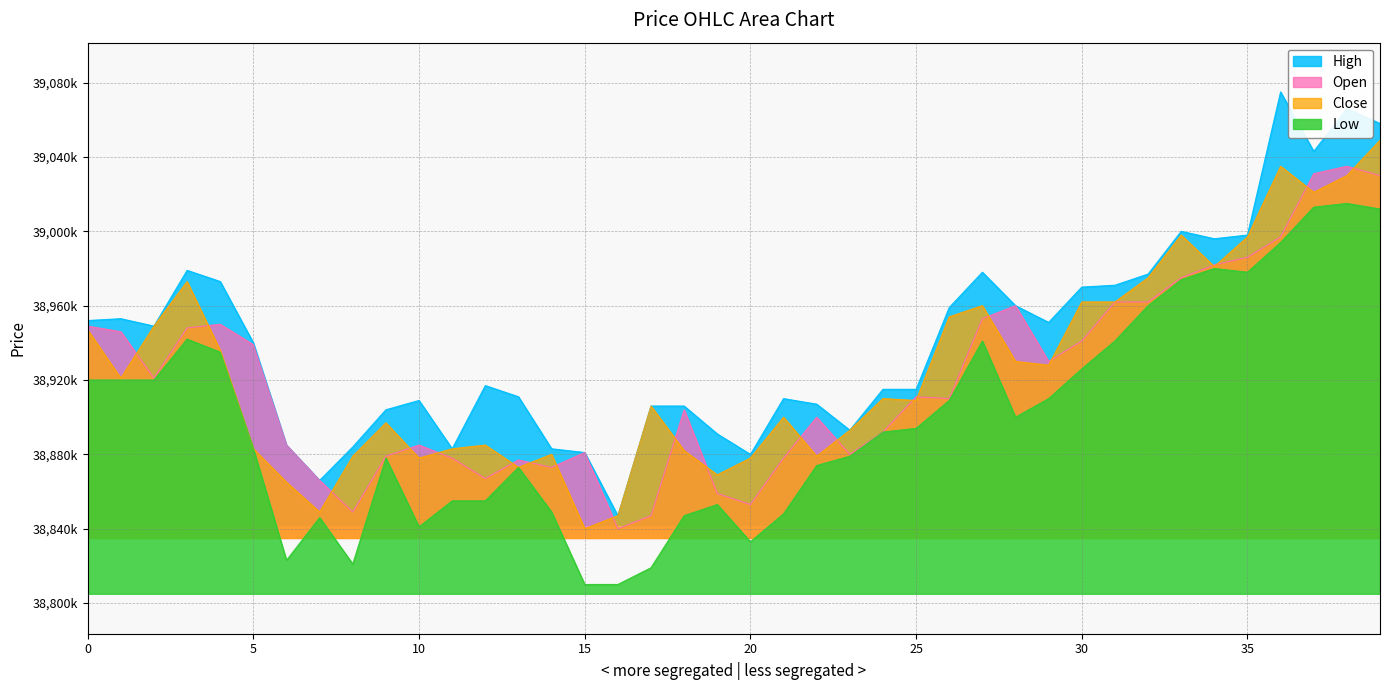

After their last crossing, which series has the higher values: Open or Close?

Close